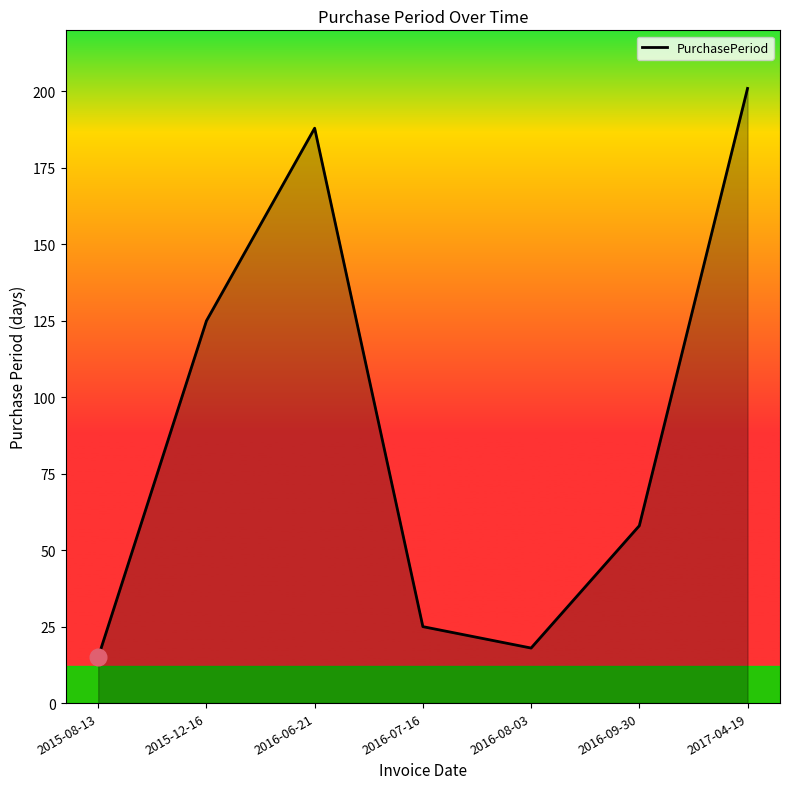

The chart shows a value of 177 at 2015-12-16. True or false?

False